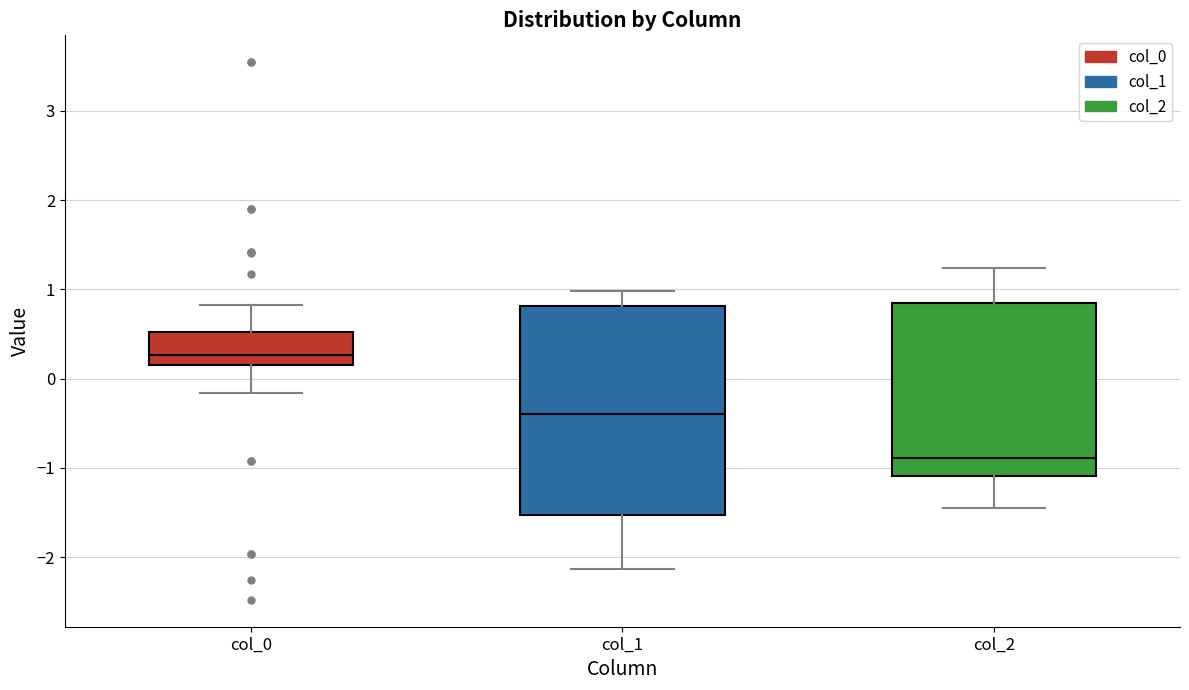

Reading left to right, read every box against the y-axis: the position of its median line, the range the box covers, and the ends of its whiskers. The values are not printed on the chart, so give them approximately, as read against the axis.

col_0: median 0.3, box 0.2 to 0.5, whiskers -0.2 to 0.8
col_1: median -0.4, box -1.5 to 0.8, whiskers -2.1 to 1.0
col_2: median -0.9, box -1.1 to 0.8, whiskers -1.4 to 1.2